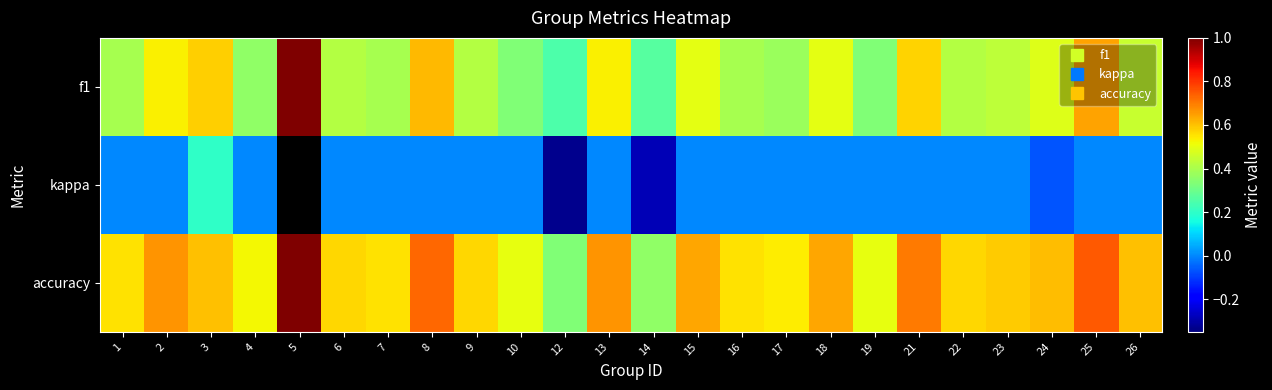

Rank the series by their maximum value, from lowest to highest.

kappa, f1, accuracy